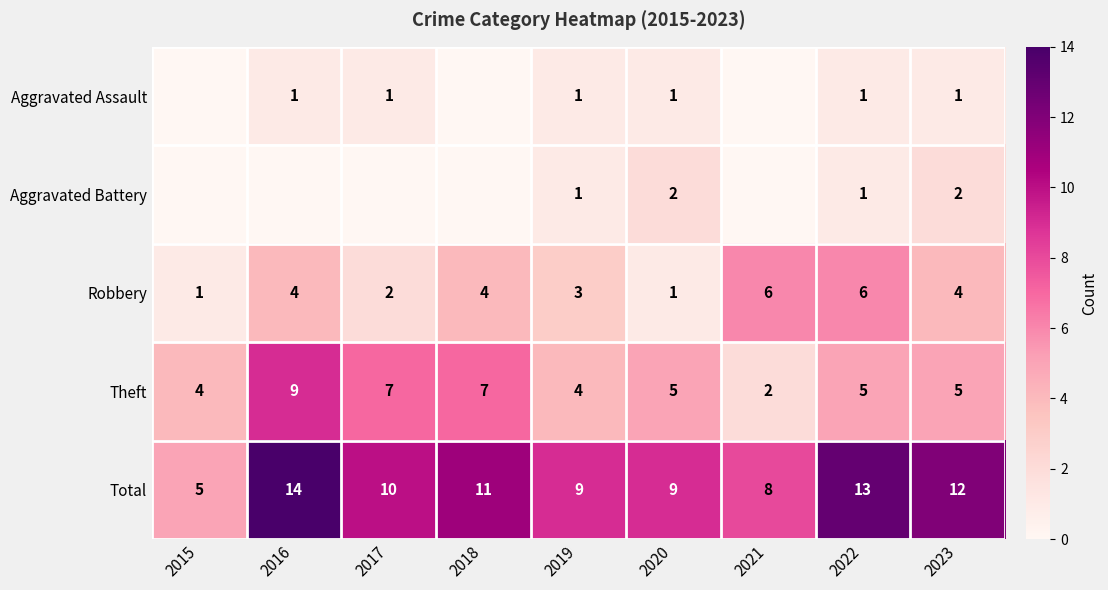

What is the difference between the highest and lowest values at 2018?

11